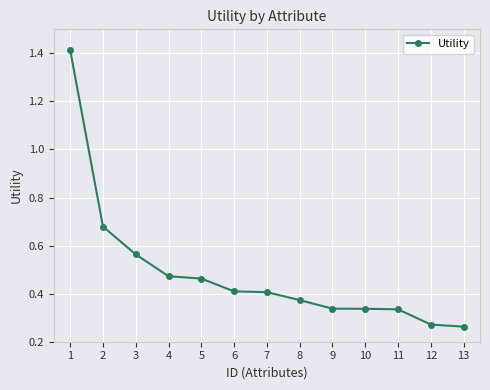

What is the change in value from 1 to 6?

-1.0